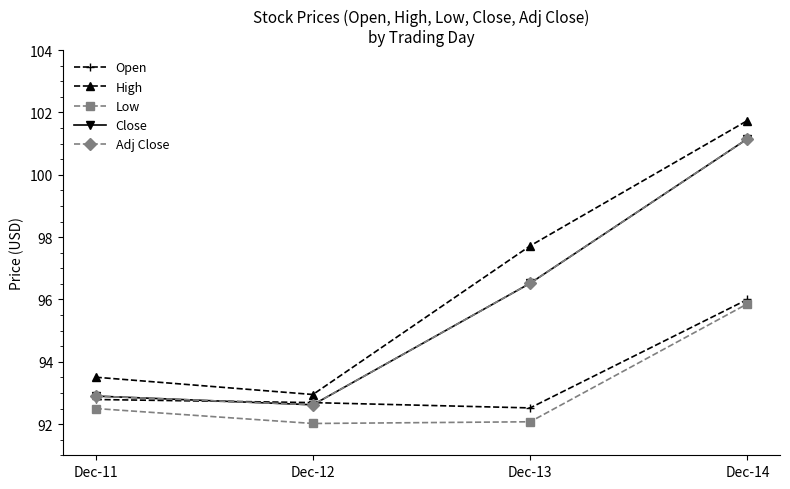

Between Dec-11 and Dec-13, which series saw the biggest shift?

High